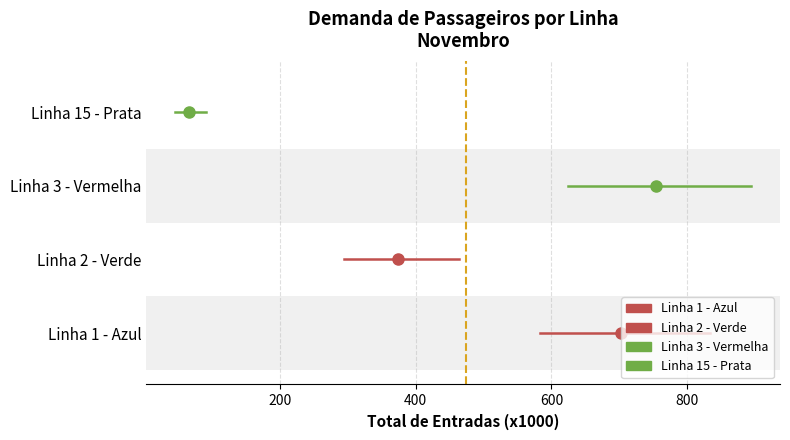

What is the spread (max minus min) of values at 200?

3